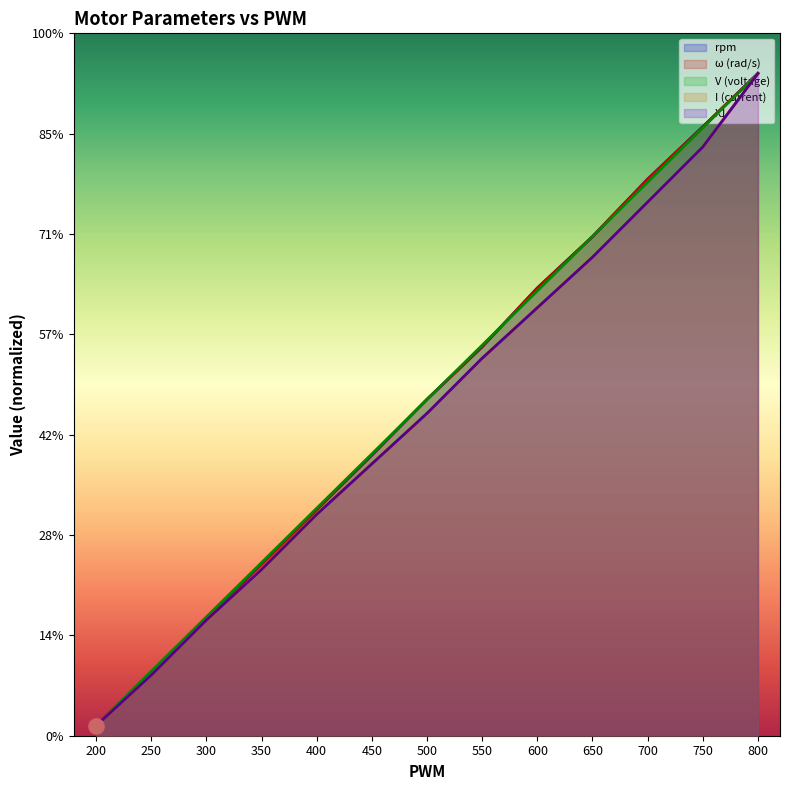

Which series reaches the maximum Y coordinate?

V